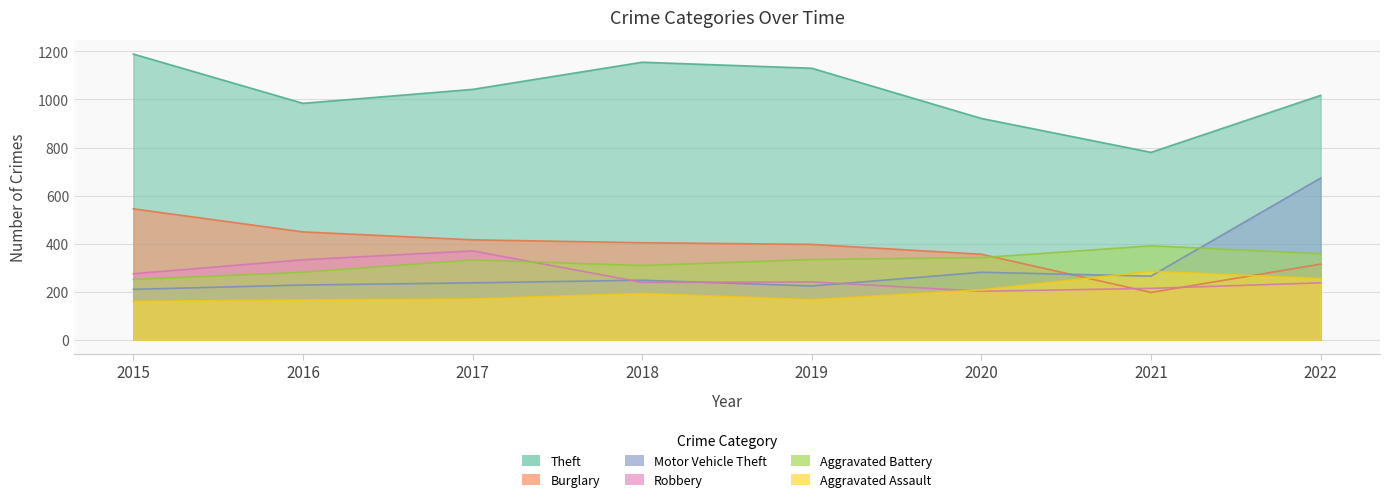

How many values in the Aggravated Battery series are below 334?

4